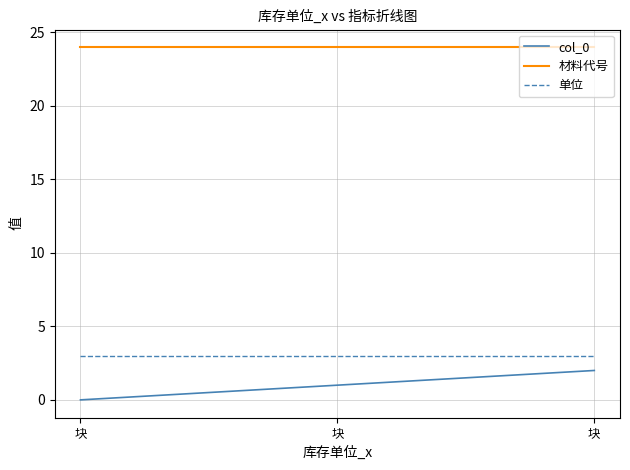

What is the total value across all series at 块?

27